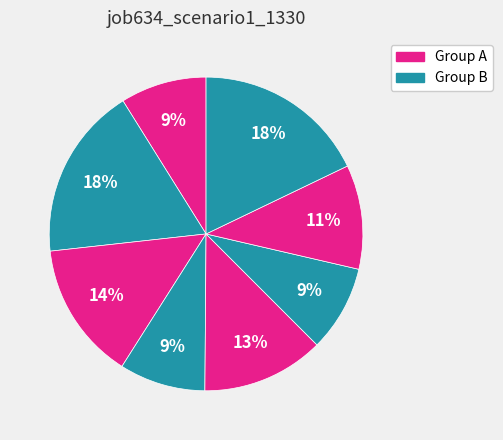

How many segments does this pie chart have?

8